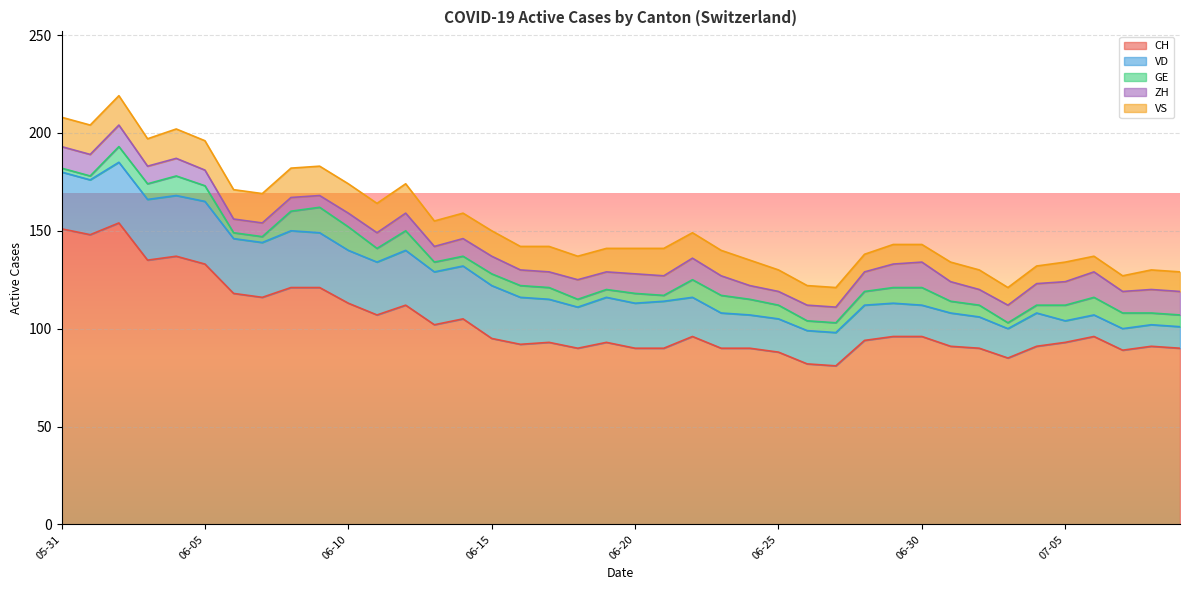

What is the approximate value of CH at 2020-07-02?

90